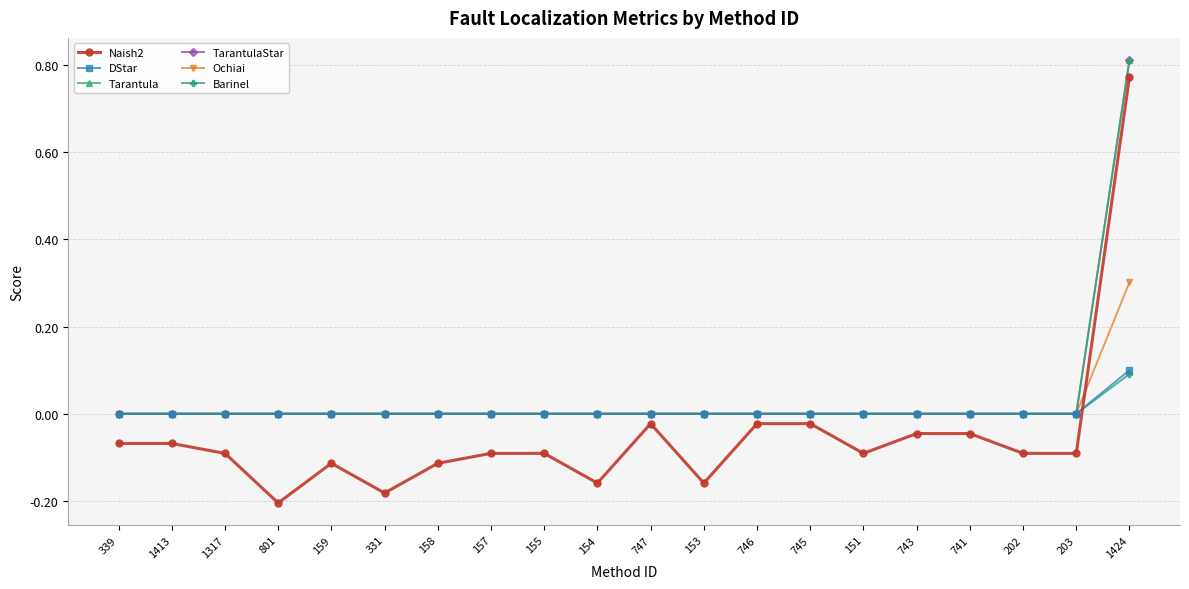

Is this an area chart (filled region under the line)?

No